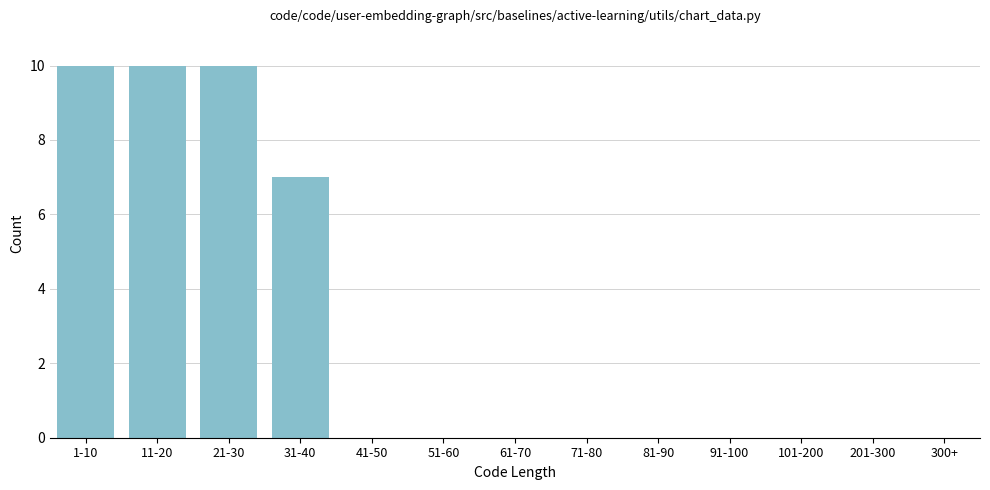

Reading left to right, transcribe all the data shown in this chart.

1-10=10	11-20=10	21-30=10	31-40=7	41-50=0	51-60=0	61-70=0	71-80=0	81-90=0	91-100=0	101-200=0	201-300=0	300+=0